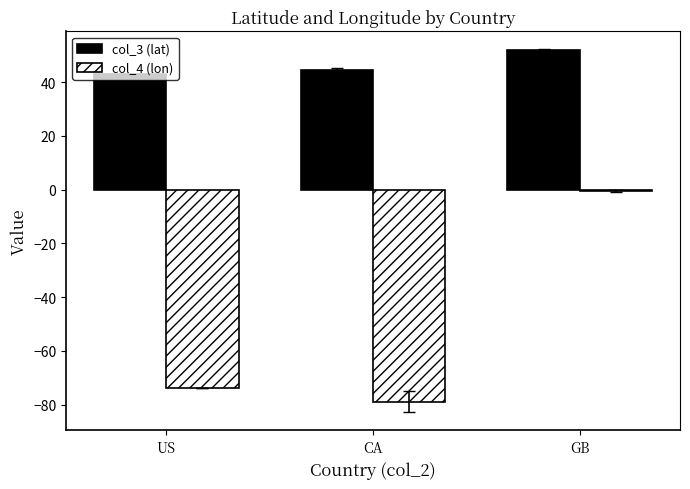

At which category is the sum across all series the highest?

GB